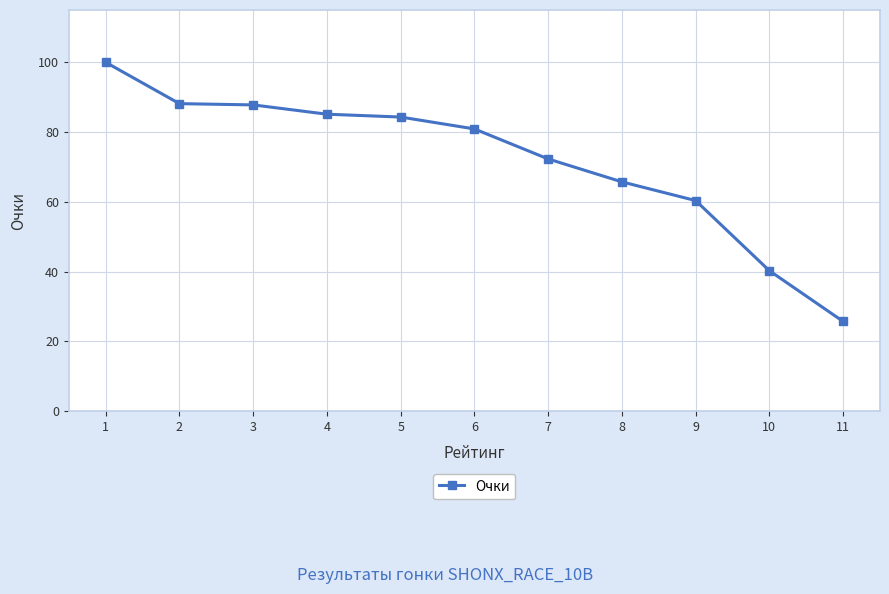

Where does the data first go above 80?

1